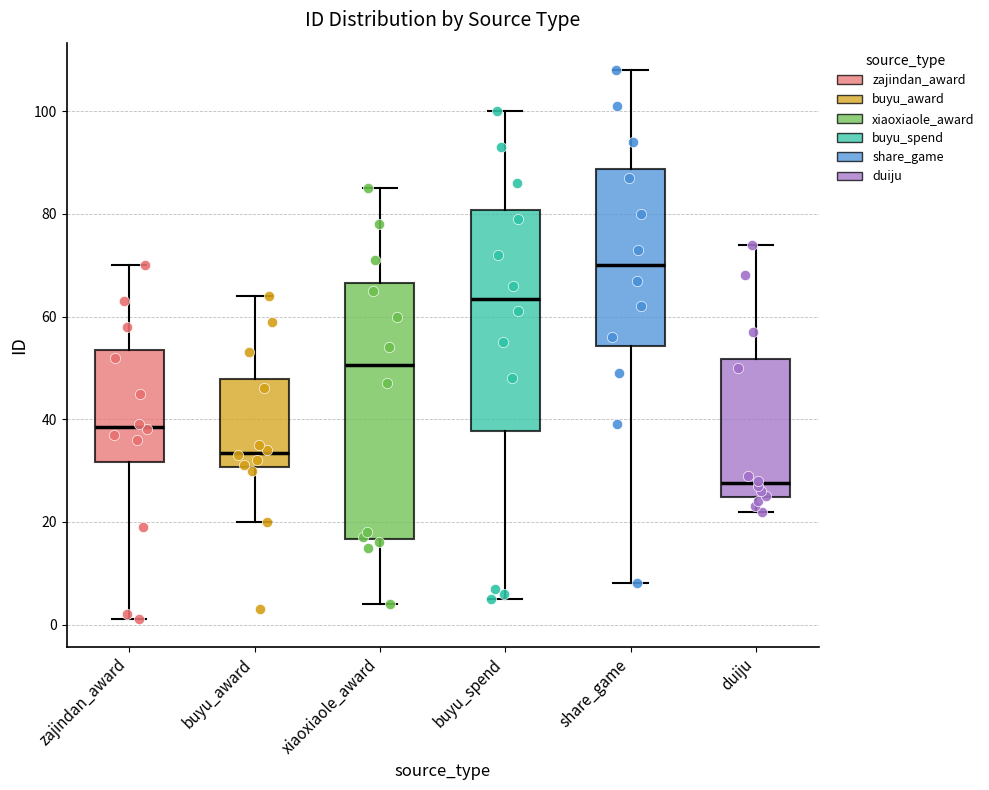

Reading left to right, transcribe this box plot: for each box, give where its median line is, the range the box spans, and where its two whiskers end, as read against the y-axis. The values are not printed on the chart, so give them approximately, as read against the axis.

zajindan_award: median 38, box 32 to 54, whiskers 2 to 70
buyu_award: median 34, box 30 to 48, whiskers 20 to 64
xiaoxiaole_award: median 50, box 16 to 66, whiskers 4 to 86
buyu_spend: median 64, box 38 to 80, whiskers 6 to 100
share_game: median 70, box 54 to 88, whiskers 8 to 108
duiju: median 28, box 24 to 52, whiskers 22 to 74